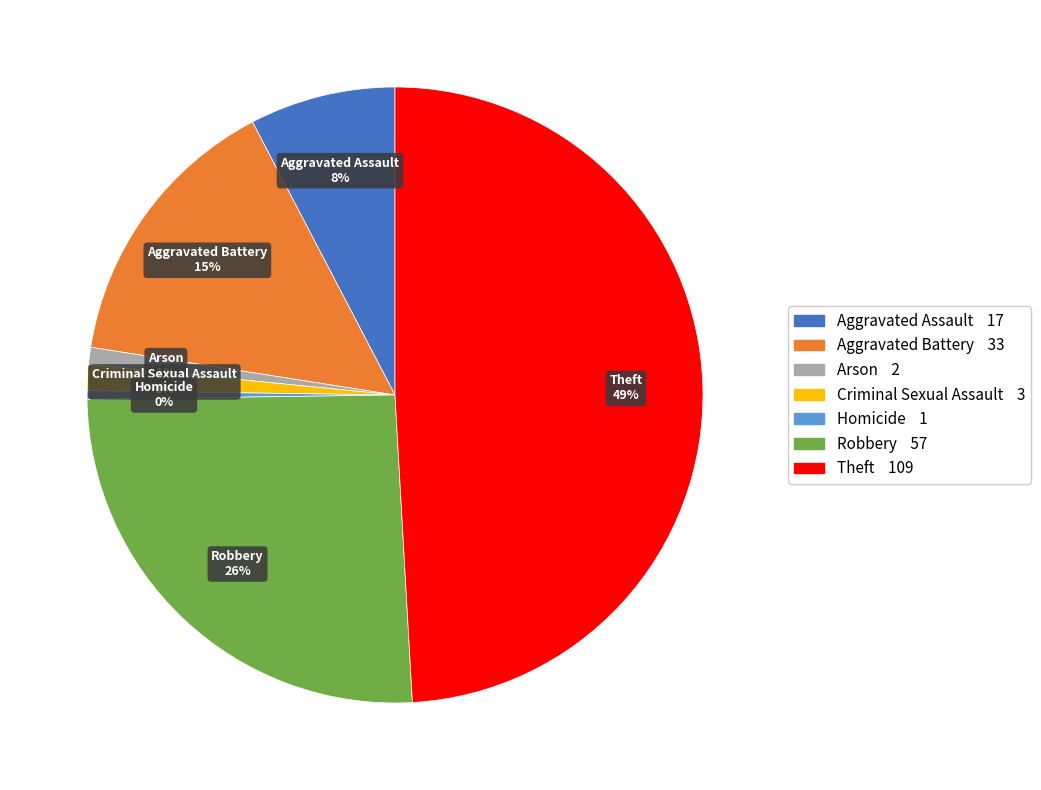

Is it true that Aggravated Battery is 1% of the pie?

False